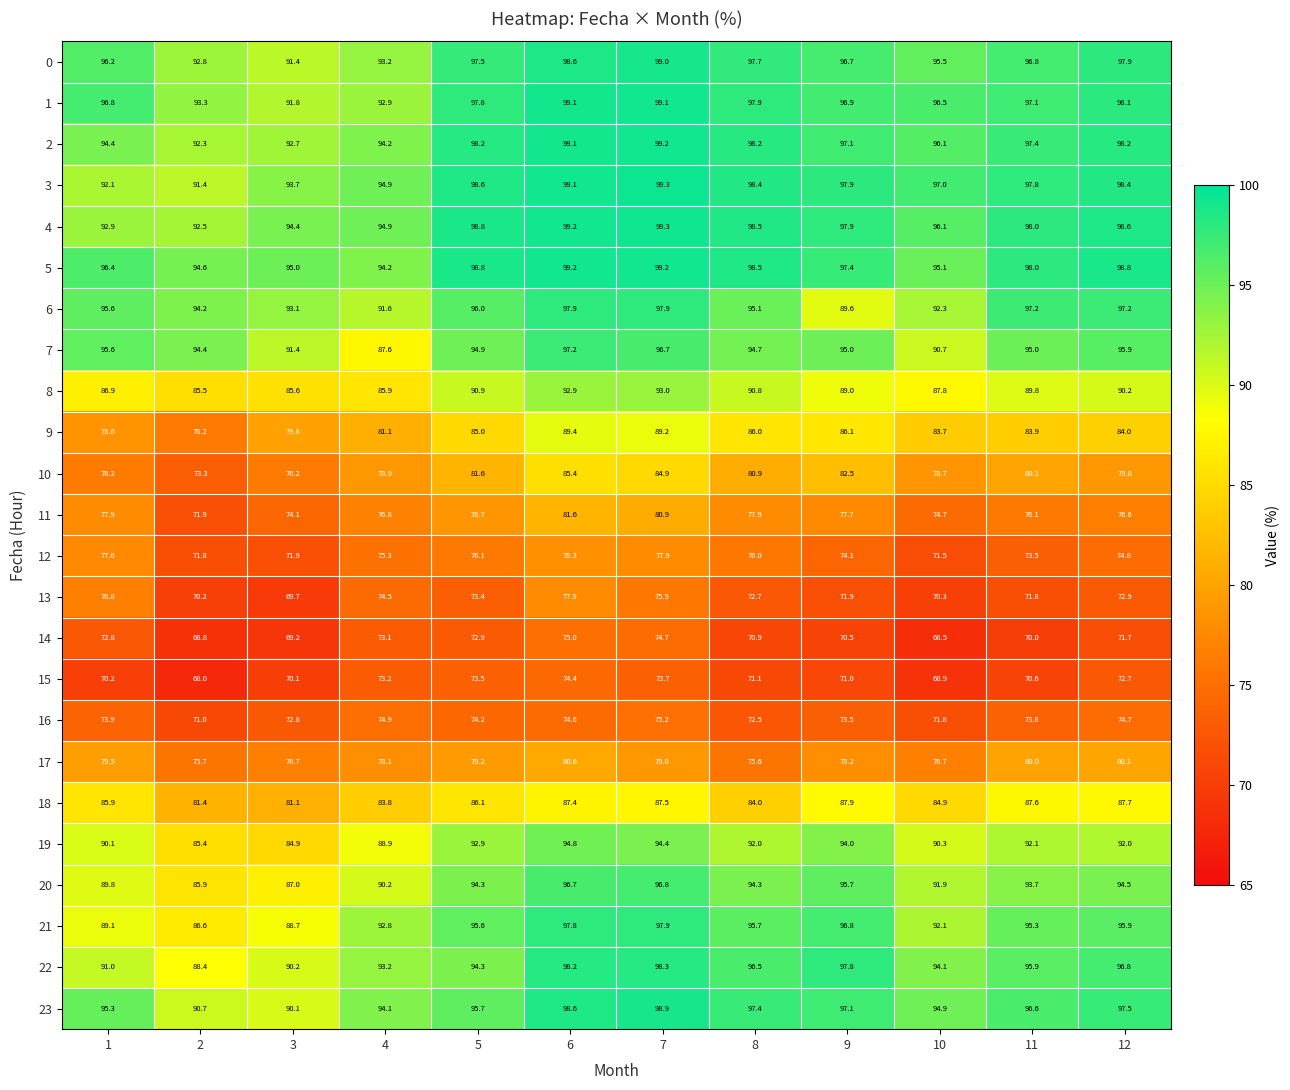

What is the difference between the maximum and minimum values in the 11 series?

9.7